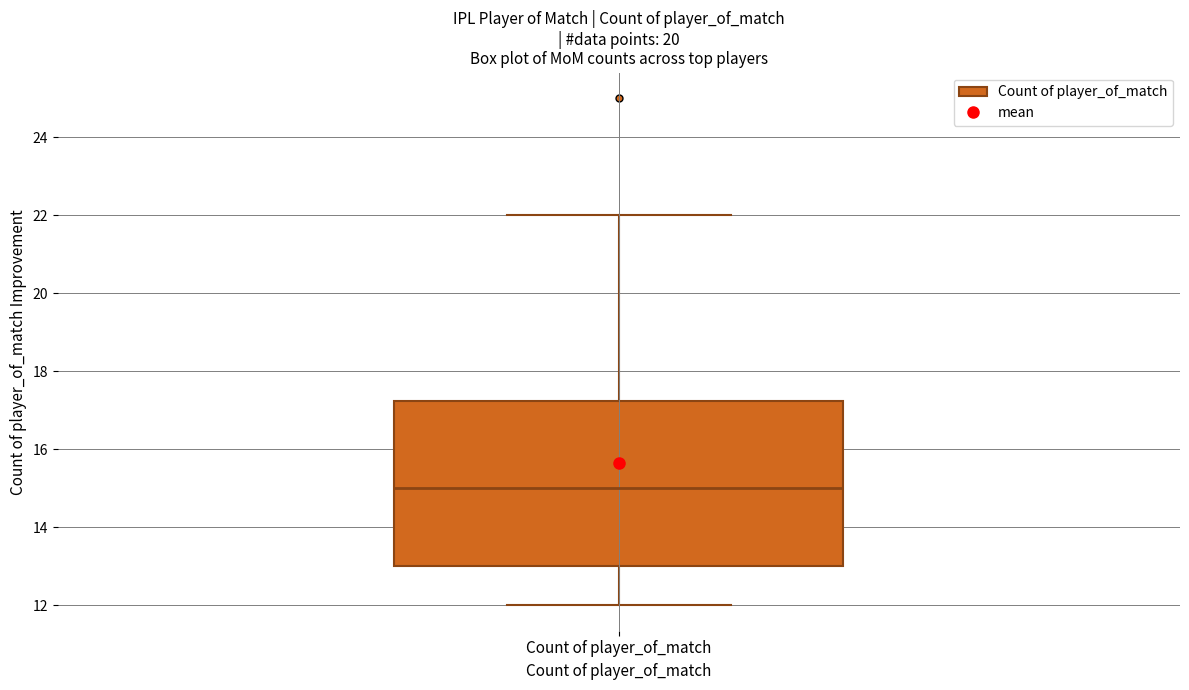

Read this box plot against the y-axis: the position of the median line, the range covered by the box, and the ends of both whiskers. The values are not printed on the chart, so give them approximately, as read against the axis.

median 15.0, box 13.0 to 17.2, whiskers 12.0 to 22.0